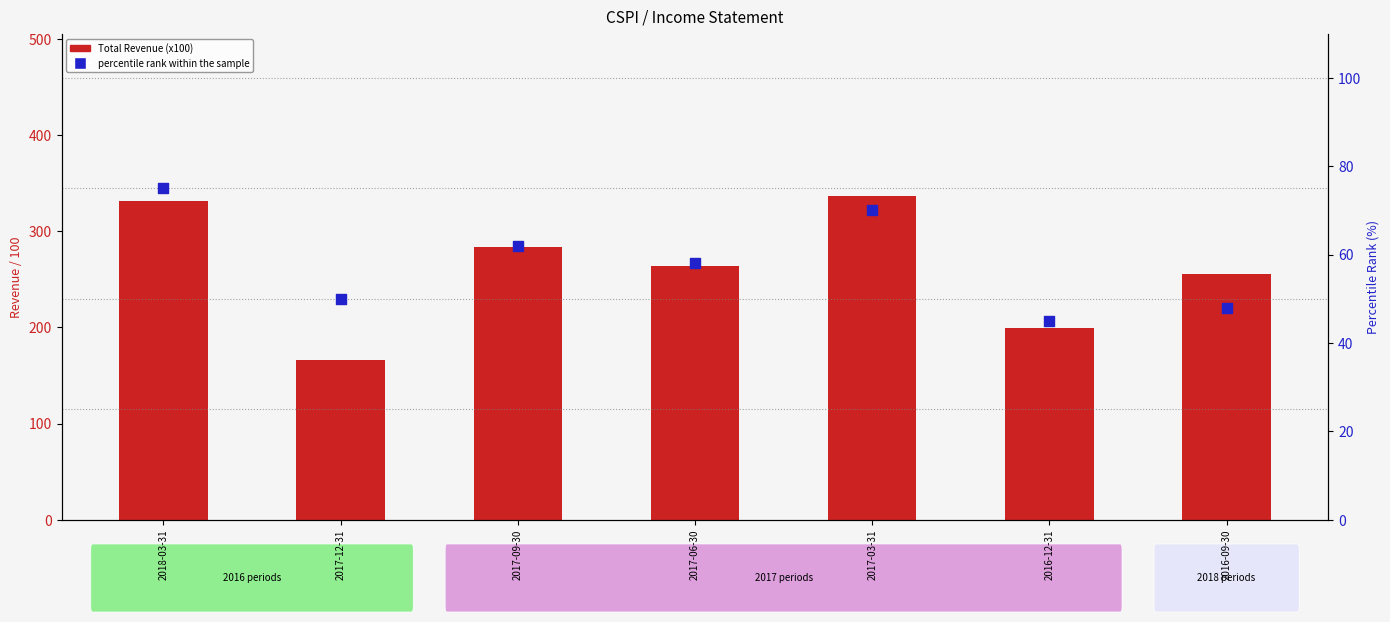

What are all the series names shown in the legend?

Total Revenue (x100), percentile rank within the sample